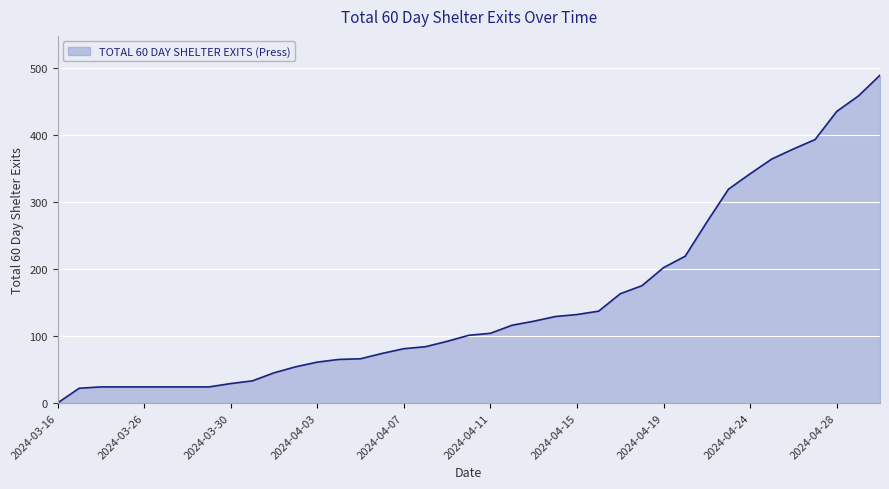

What is the greatest value displayed?

489